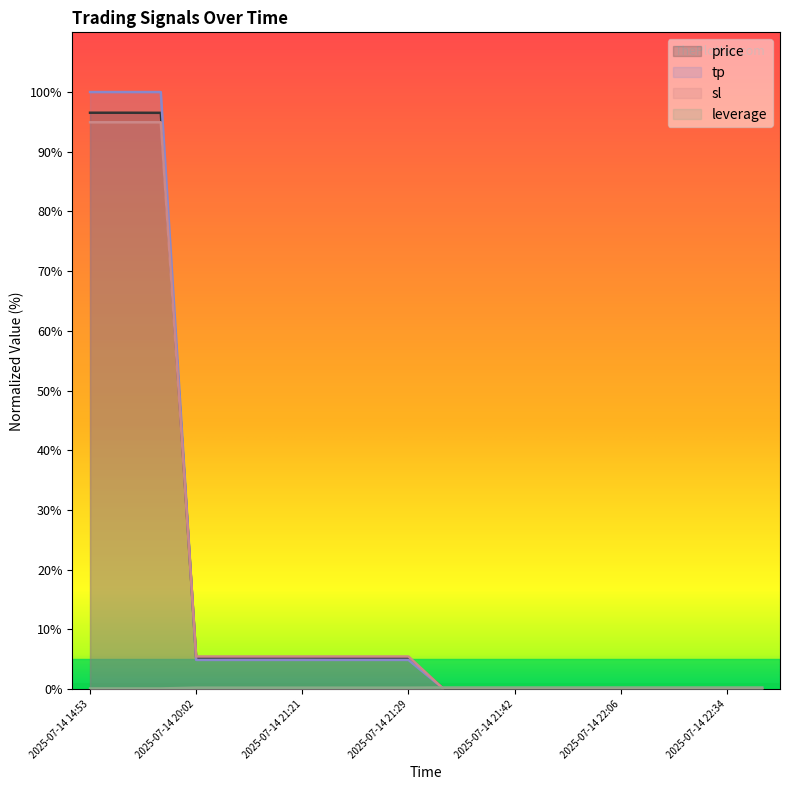

Where does the price series first go above 5?

2025-07-14 14:53